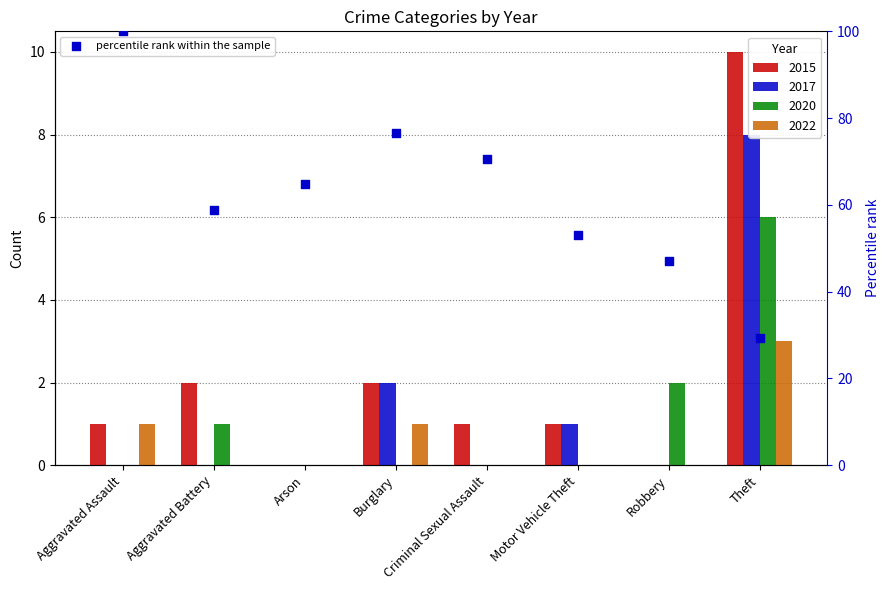

Which has a higher value, Aggravated Assault or Criminal Sexual Assault?

Aggravated Assault